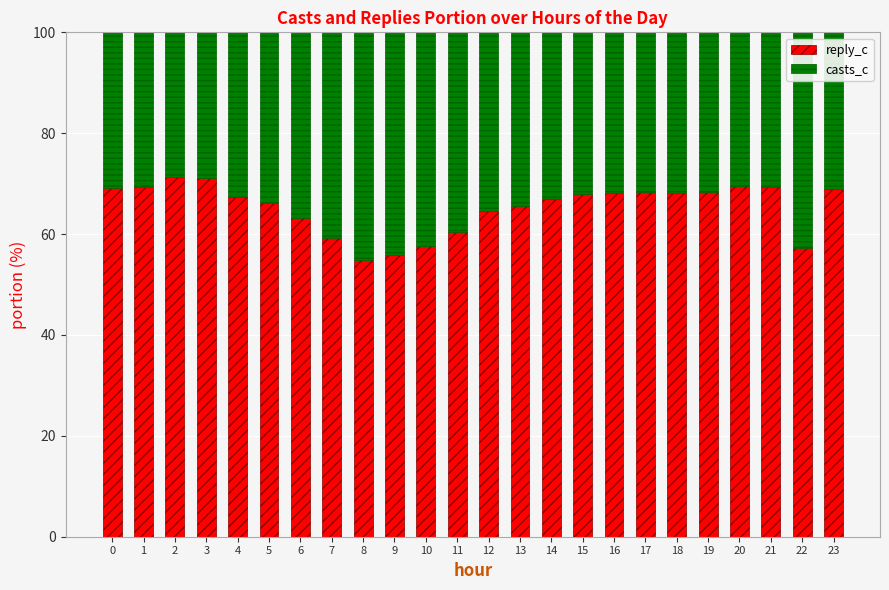

What is the minimum value for reply_c?

54.8